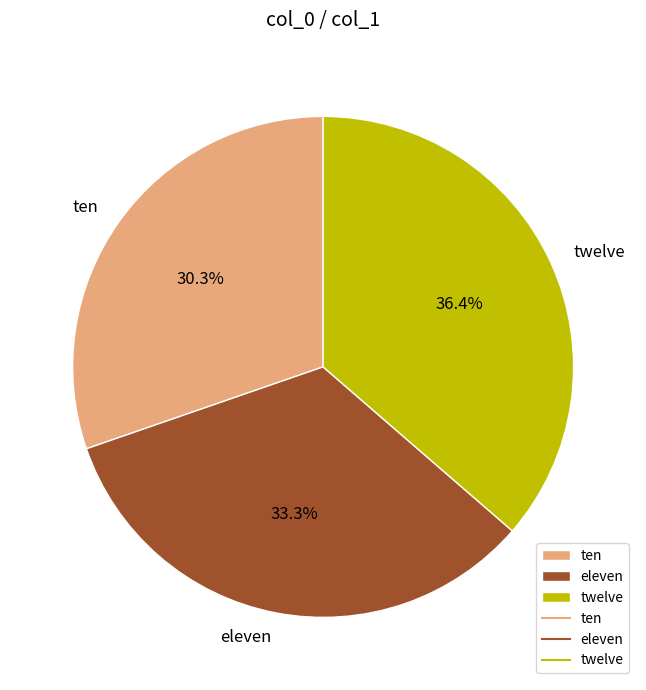

What is the smallest slice in the pie chart?

ten